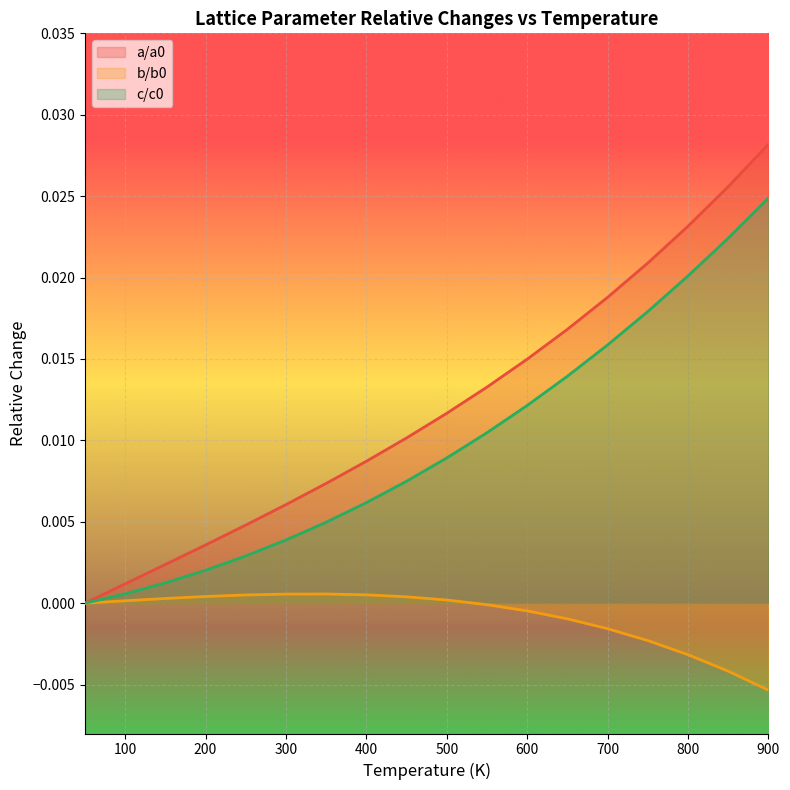

How many data points does each series have?

18